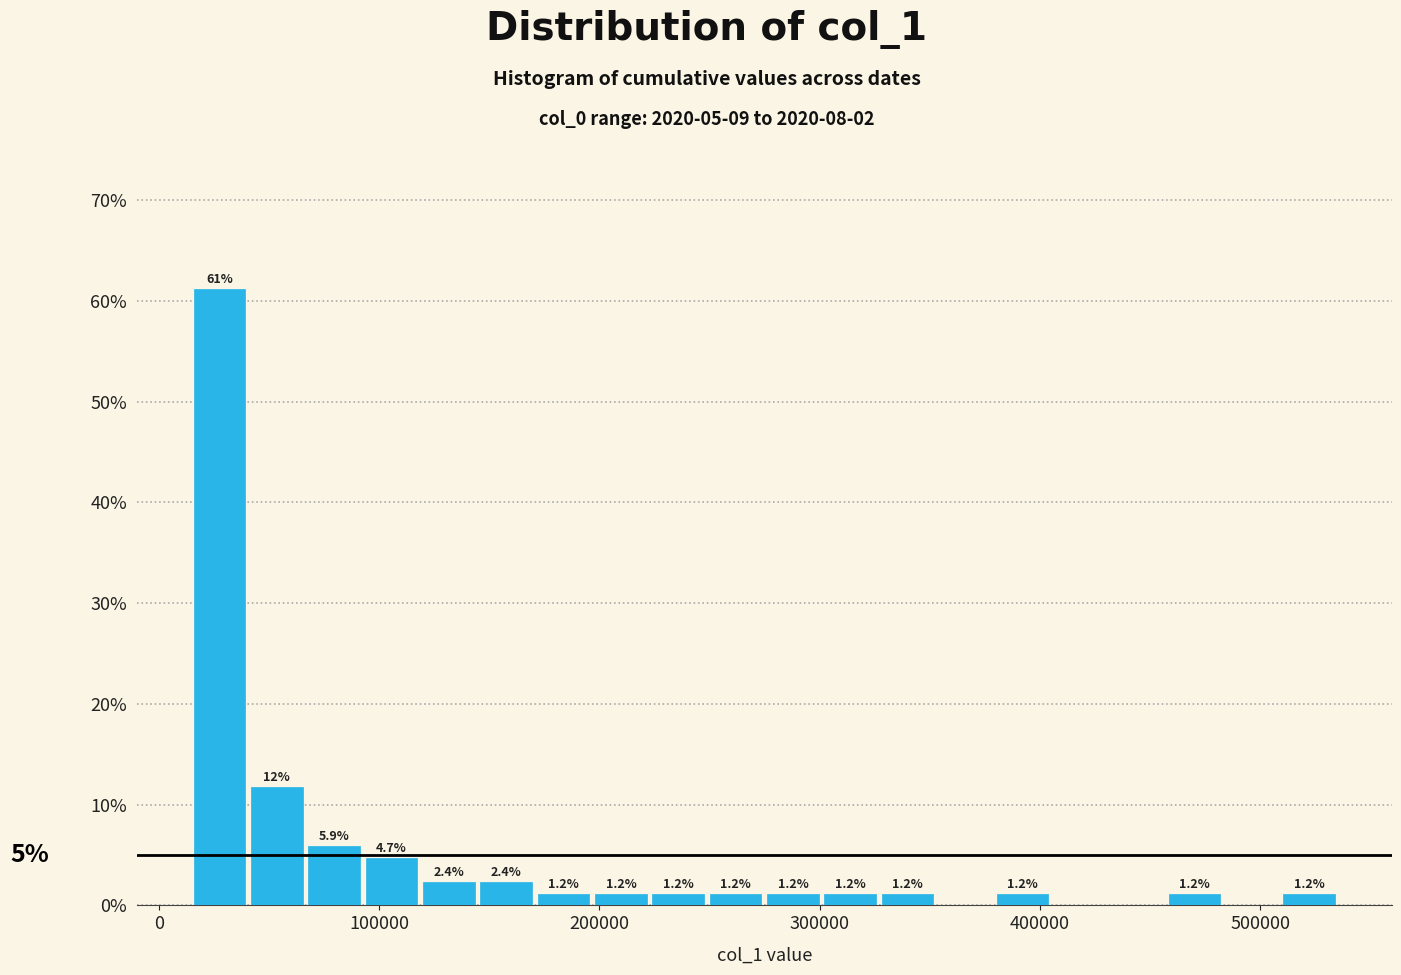

Read against the x-axis, roughly where is the centre of the tallest bar?

30000